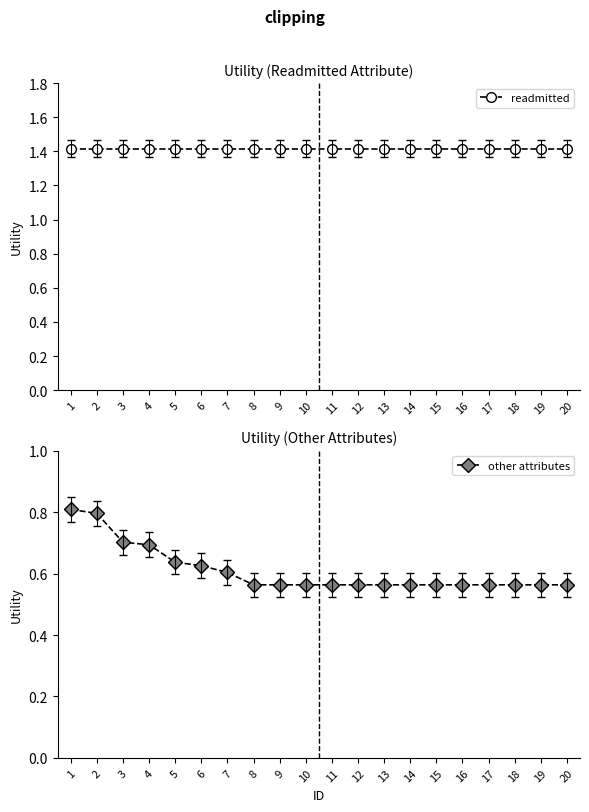

True or false: other attributes and readmitted cross at least once.

False